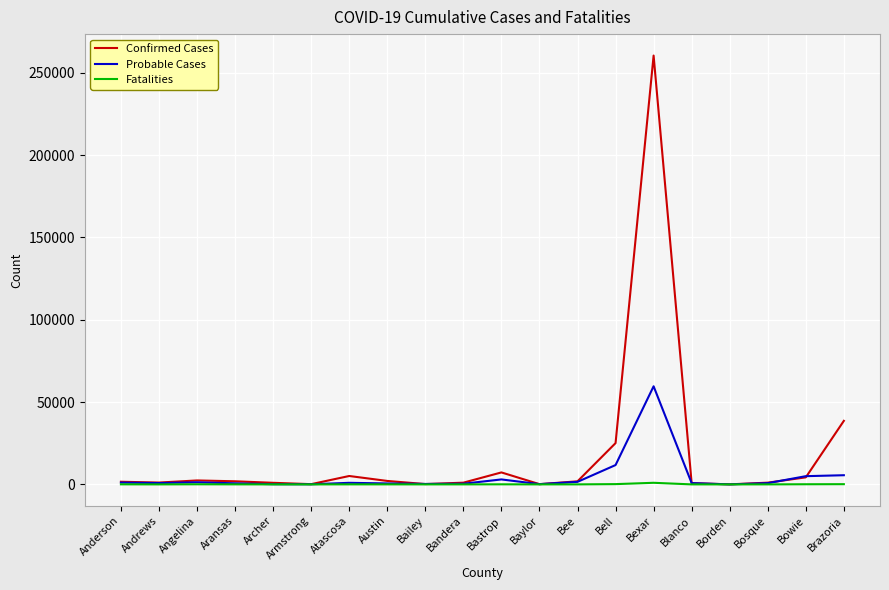

Which series has the widest spread of values?

Confirmed Cases